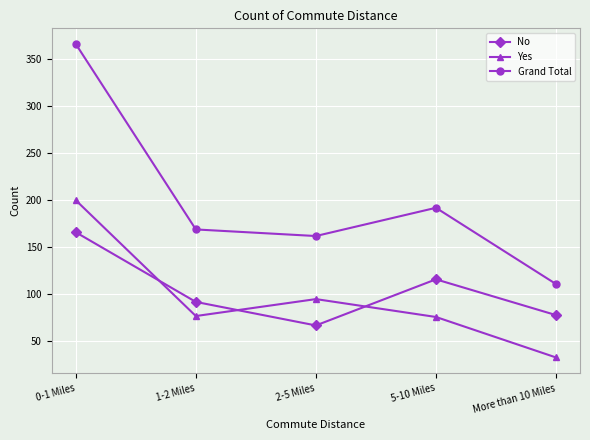

What is the difference between the highest and lowest values at More than 10 Miles?

78